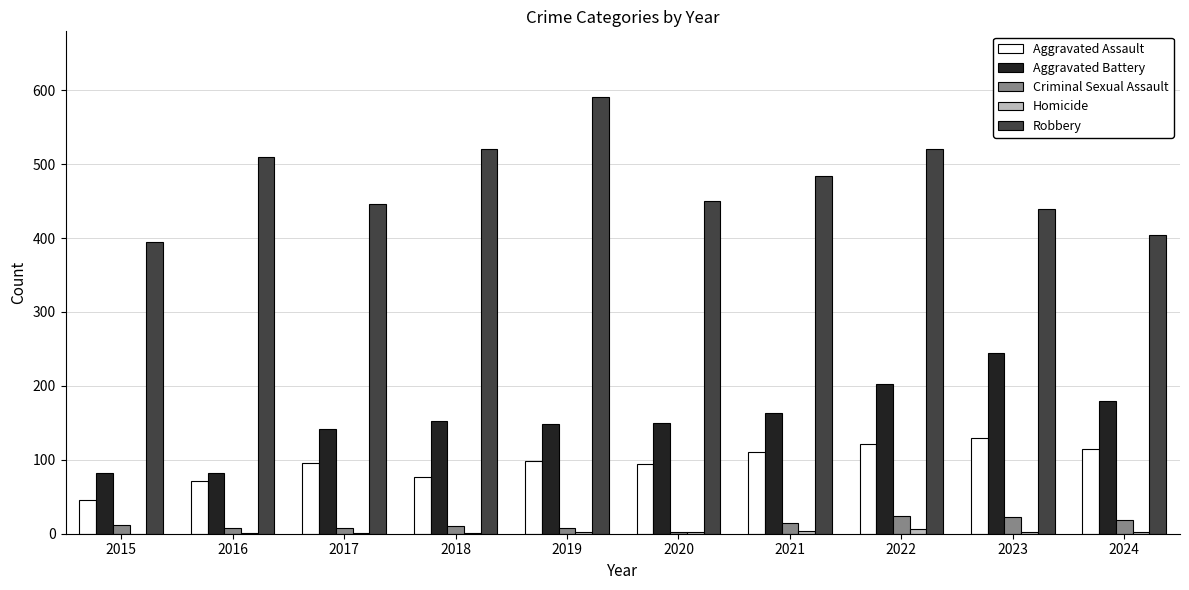

True or false: Robbery has a value of 439 at 2023.

True